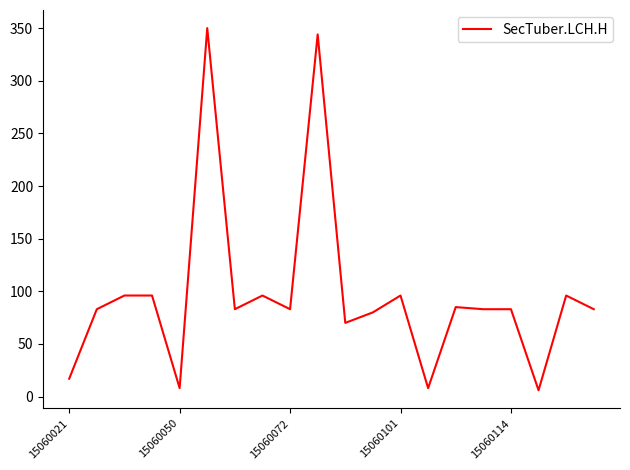

What is the difference between the maximum and minimum values?

344